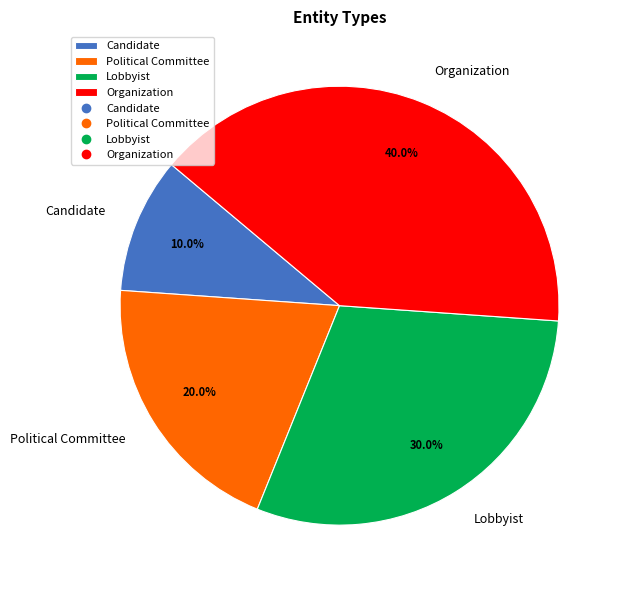

What portion of the pie excludes Candidate?

90.0%